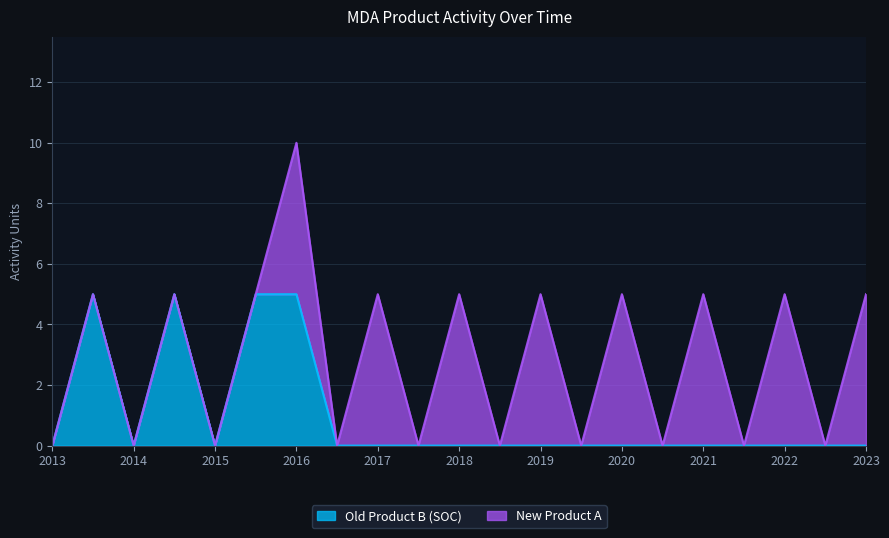

The value at 2021 is 0. True or false?

True